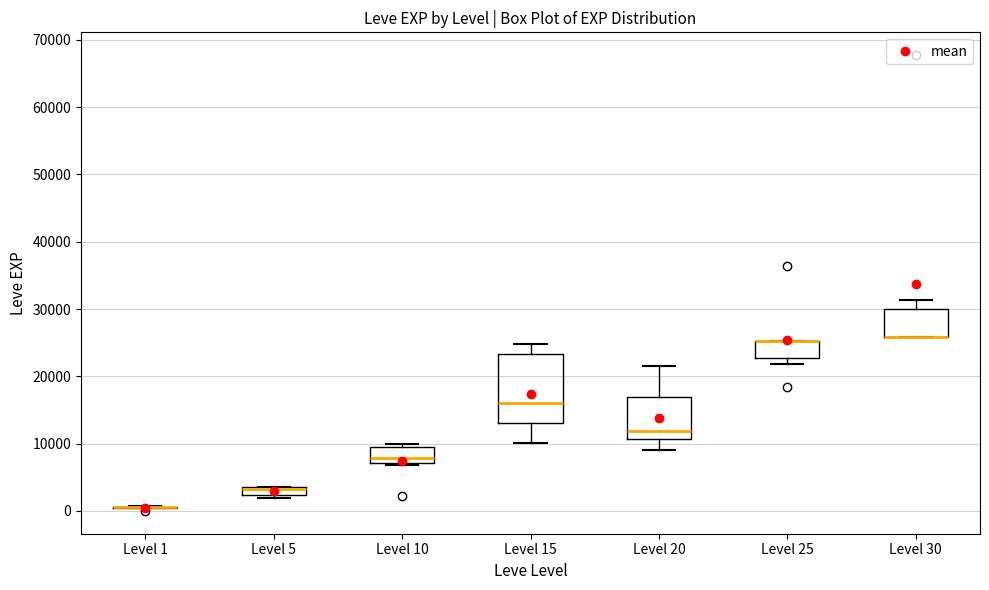

Comparing the boxes themselves (not the whiskers), which one is the tallest?

Level 15